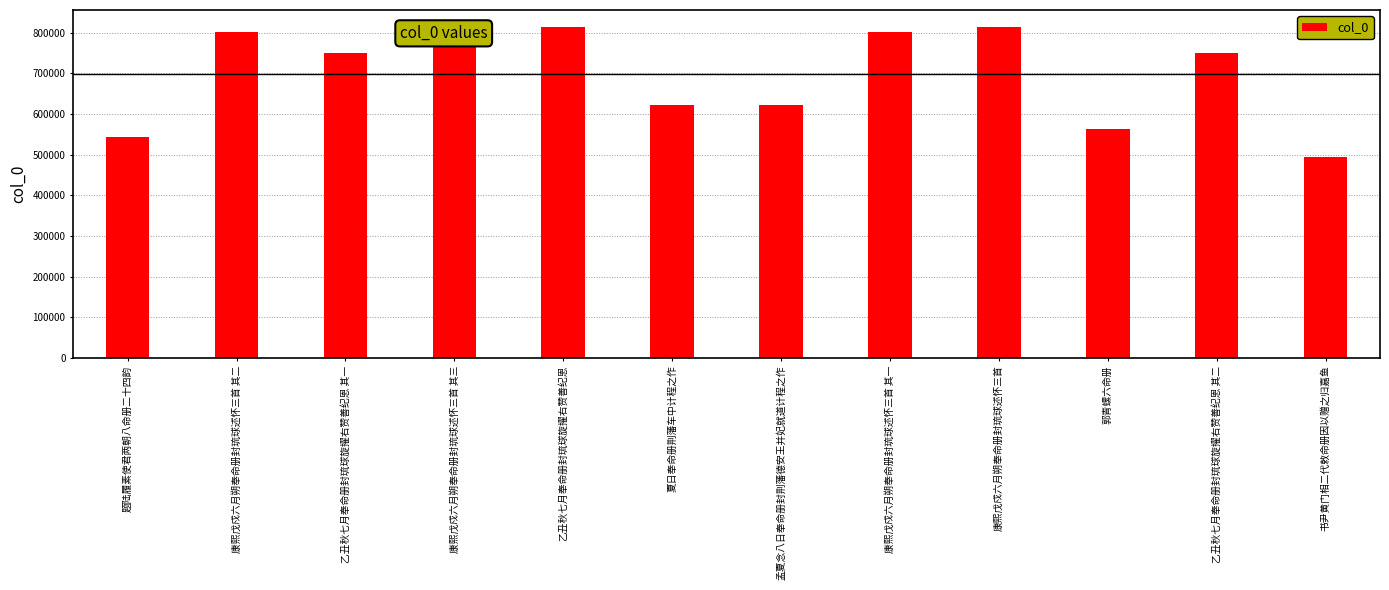

What is the difference between the second highest and second lowest values?

270779